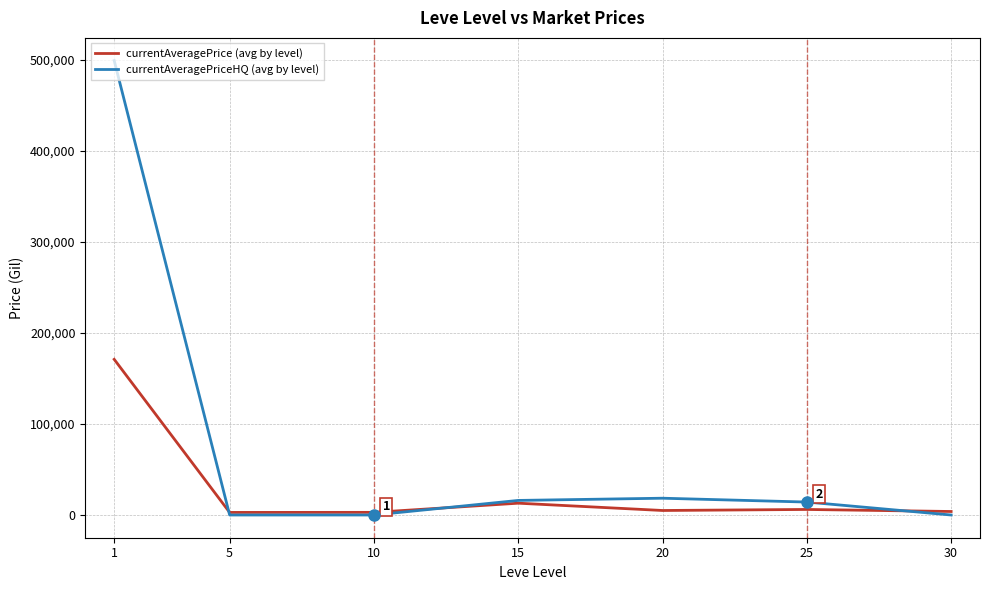

What is the spread (max minus min) of values at 1?

328304.4